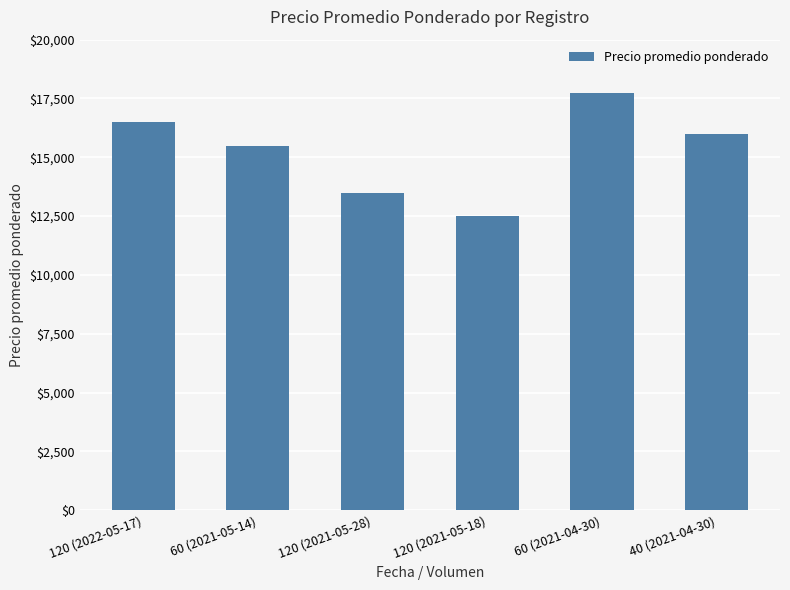

Are the bars grouped side by side (vs. stacked)?

No